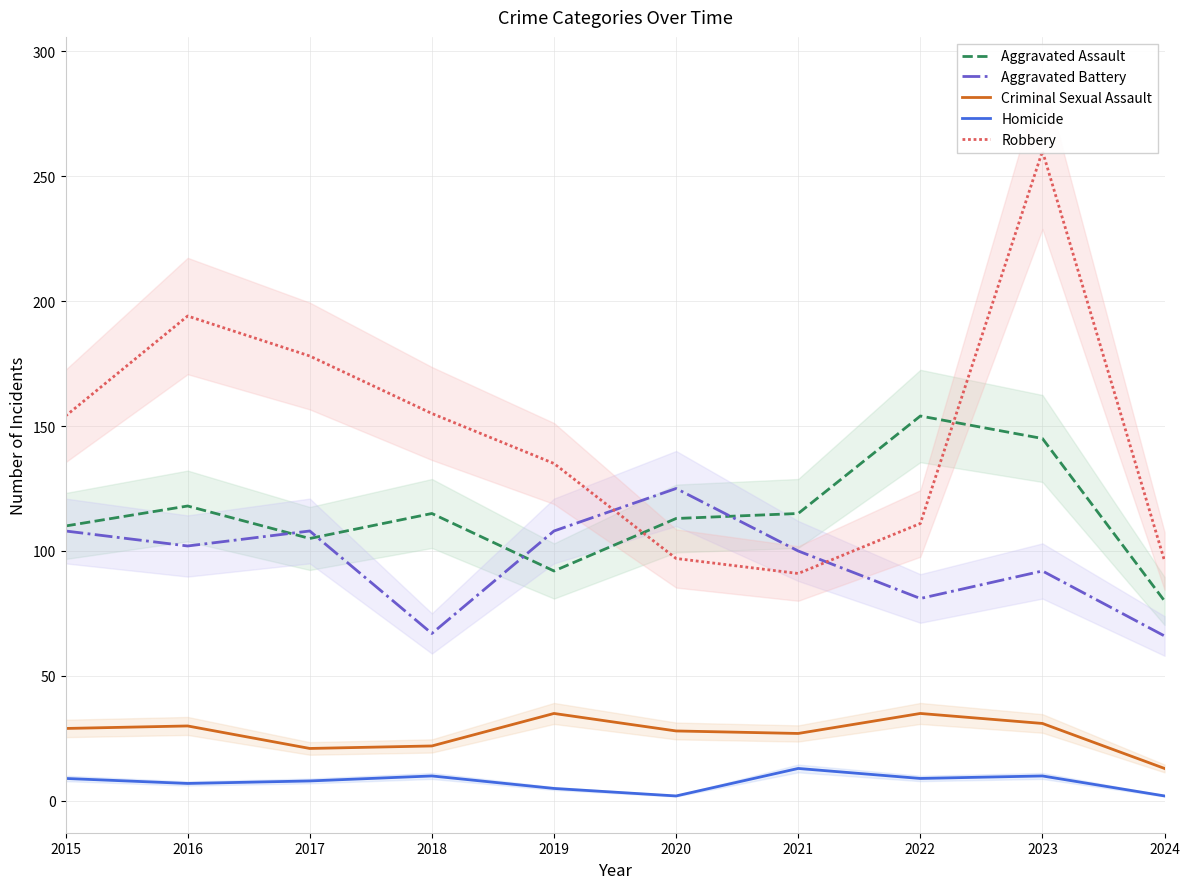

What are all the series names shown in the legend?

Aggravated Assault, Aggravated Battery, Criminal Sexual Assault, Homicide, Robbery